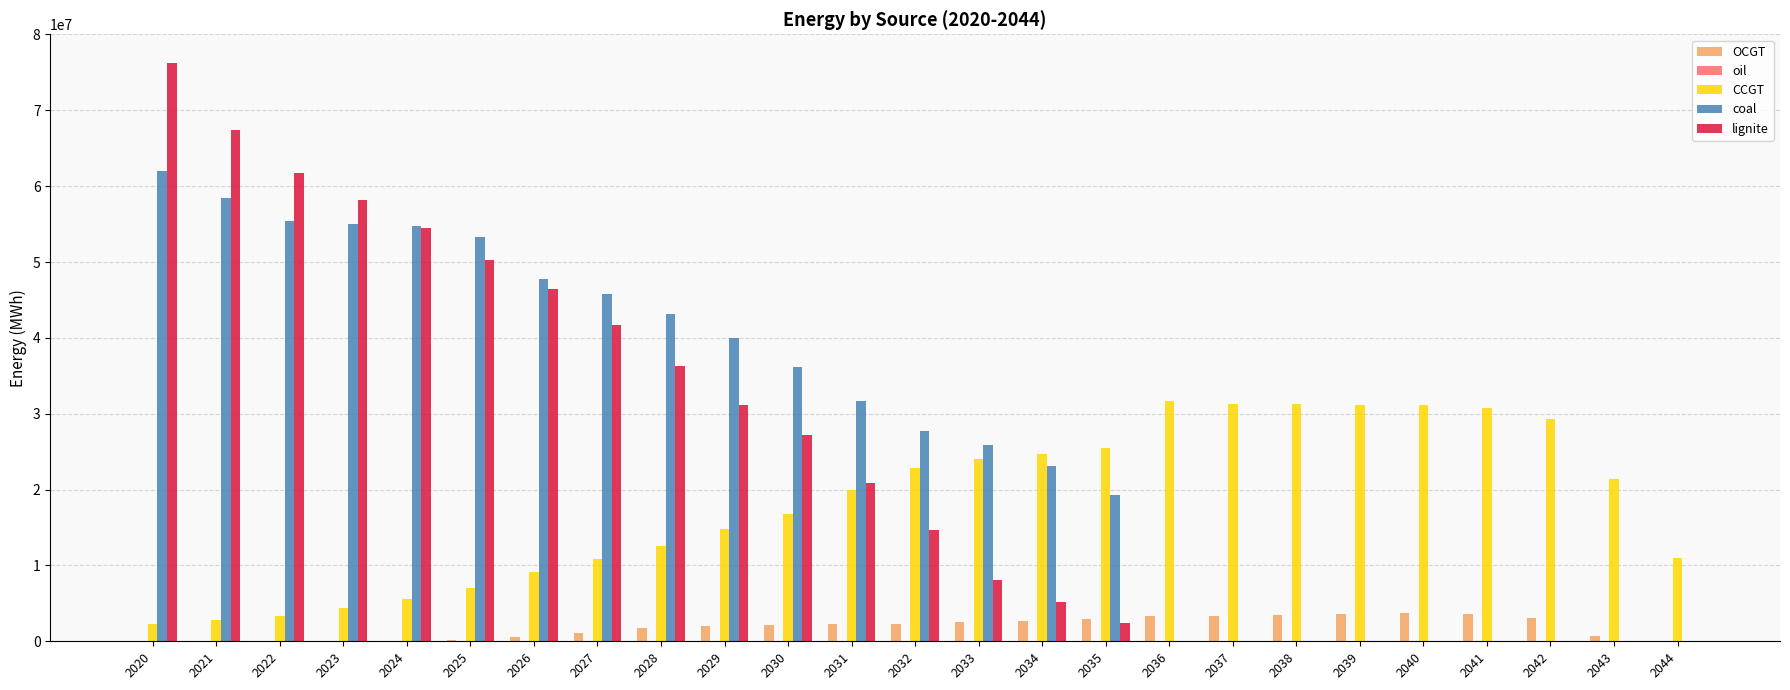

How many distinct data groups are displayed?

5